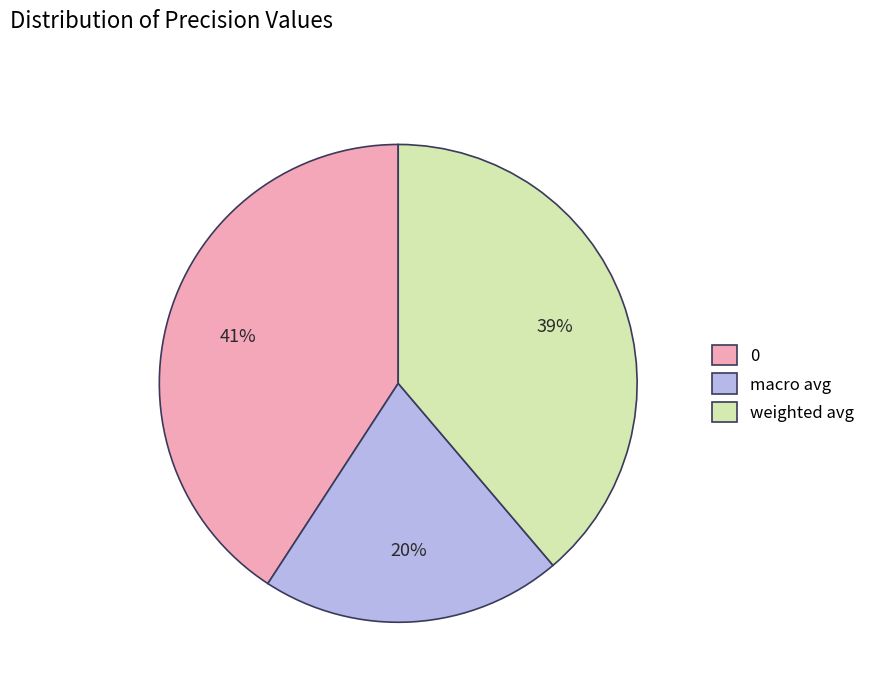

Is there any slice that represents more than half of the pie?

No